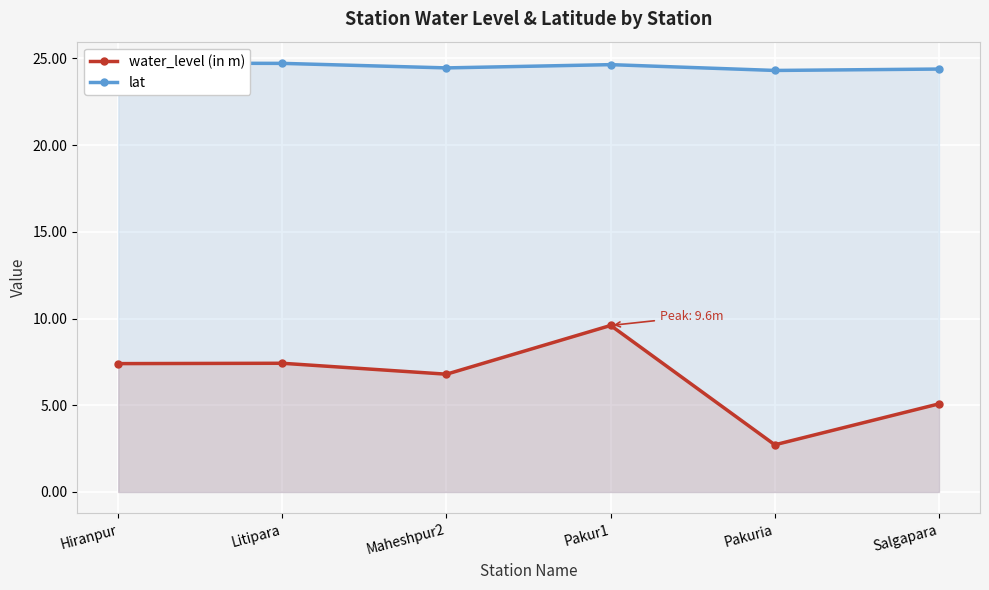

The value of water_level (in m) at Salgapara is 5.1. True or false?

True